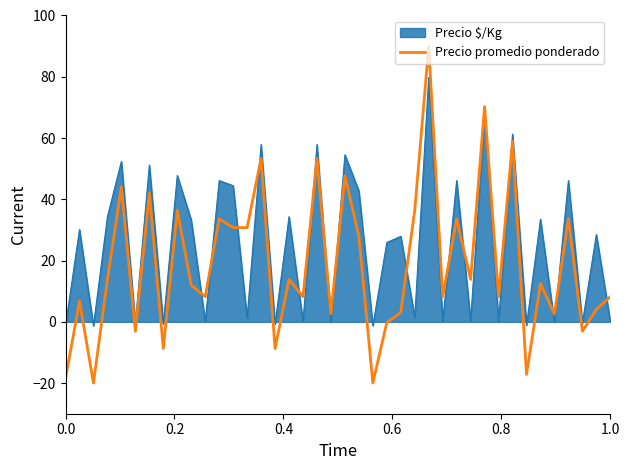

Which series has the largest range (max minus min)?

Precio promedio ponderado